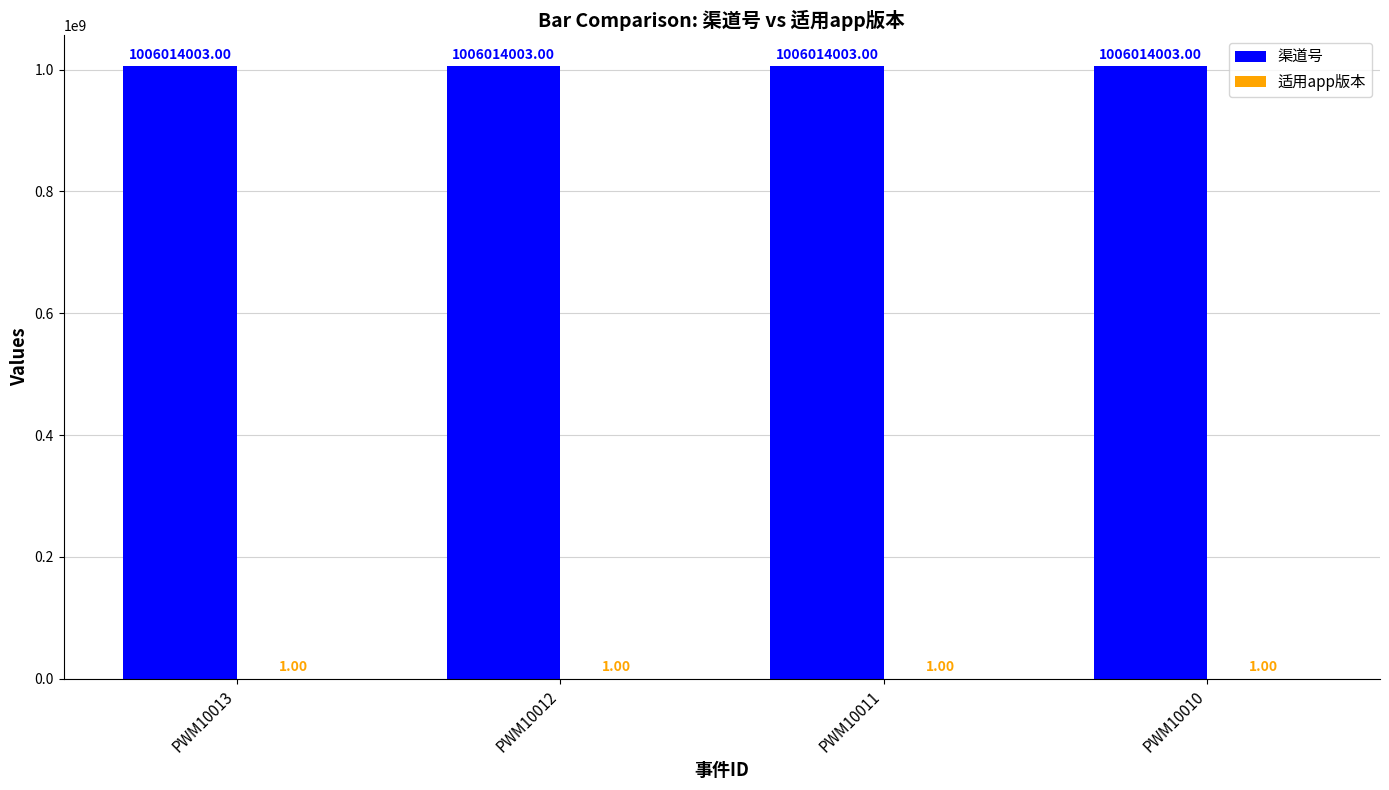

Which series has the largest total across all categories?

渠道号